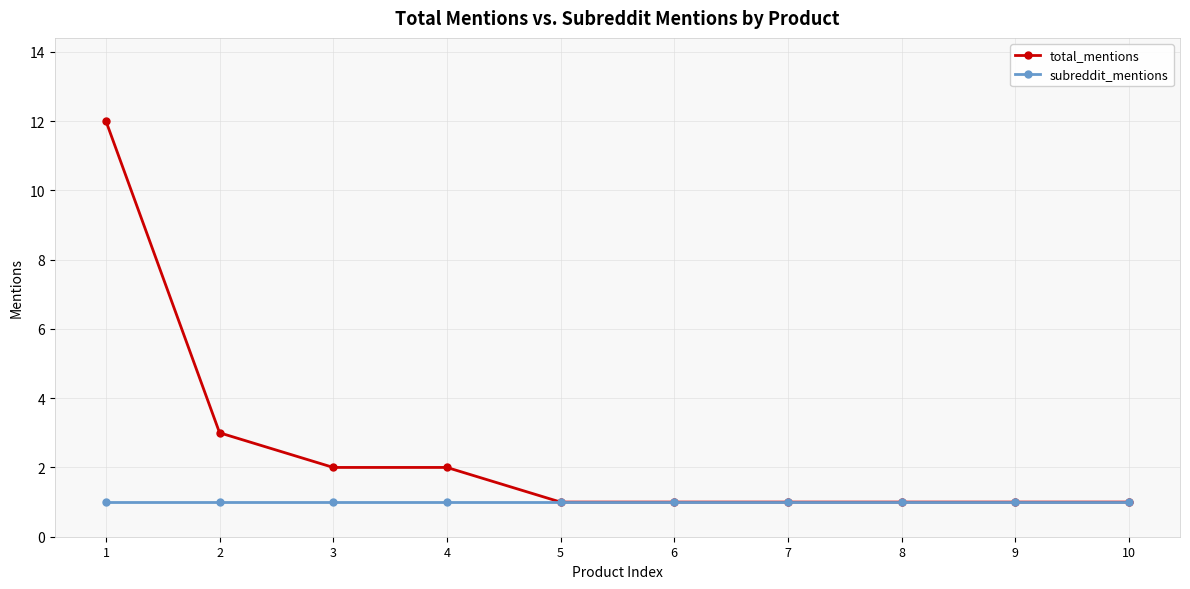

Which series changed the most between 1 and 7?

total_mentions